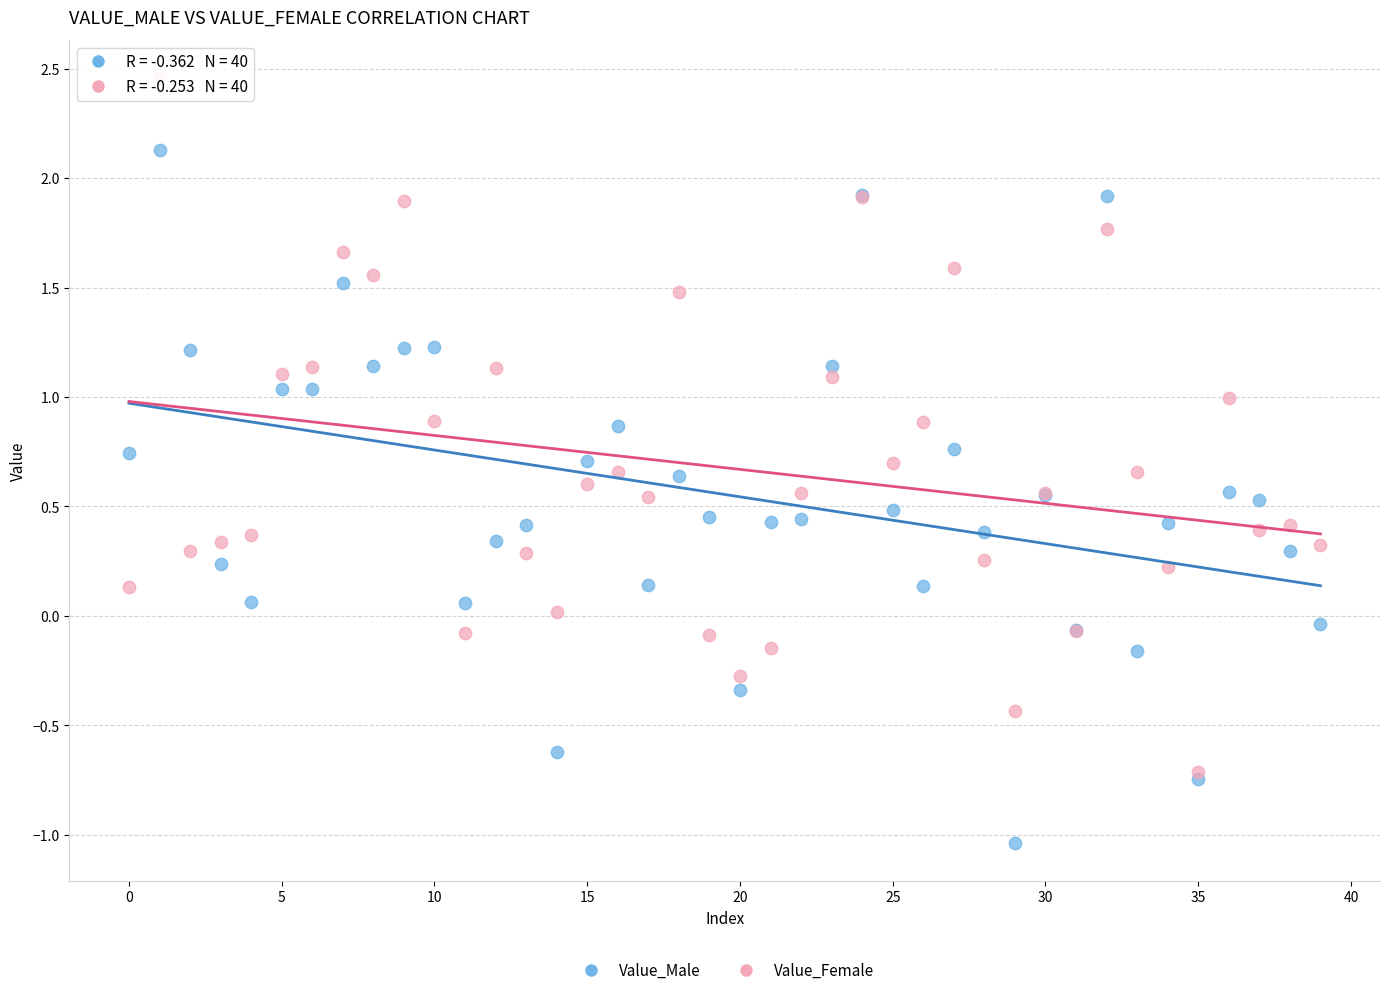

Which series reaches the maximum Y coordinate?

Value_Female